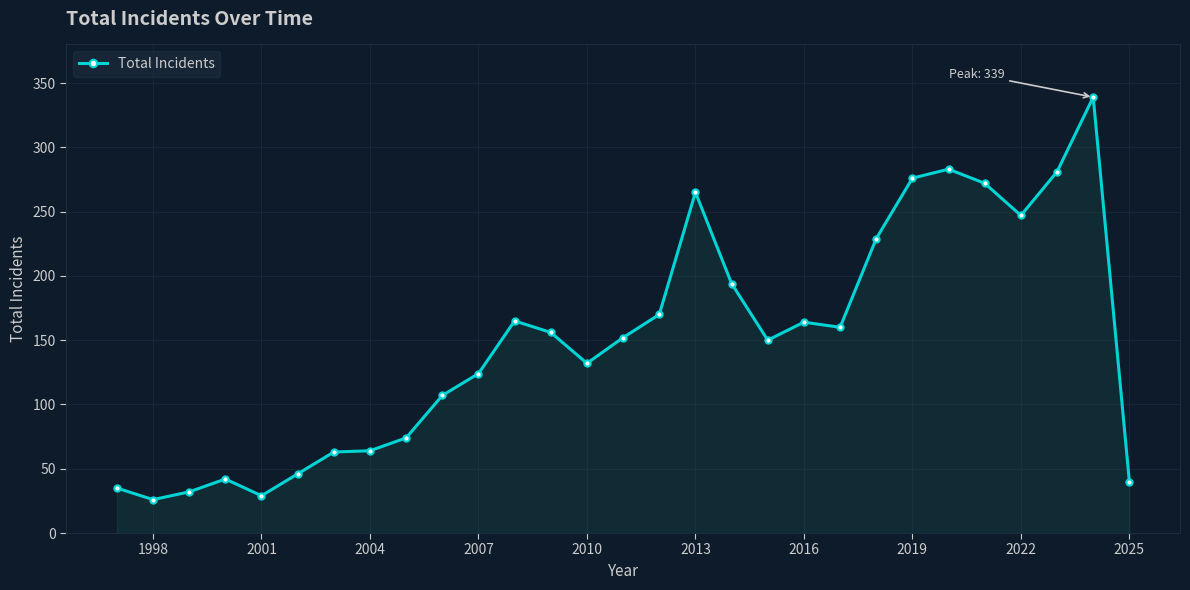

What is the maximum value shown in the chart?

339